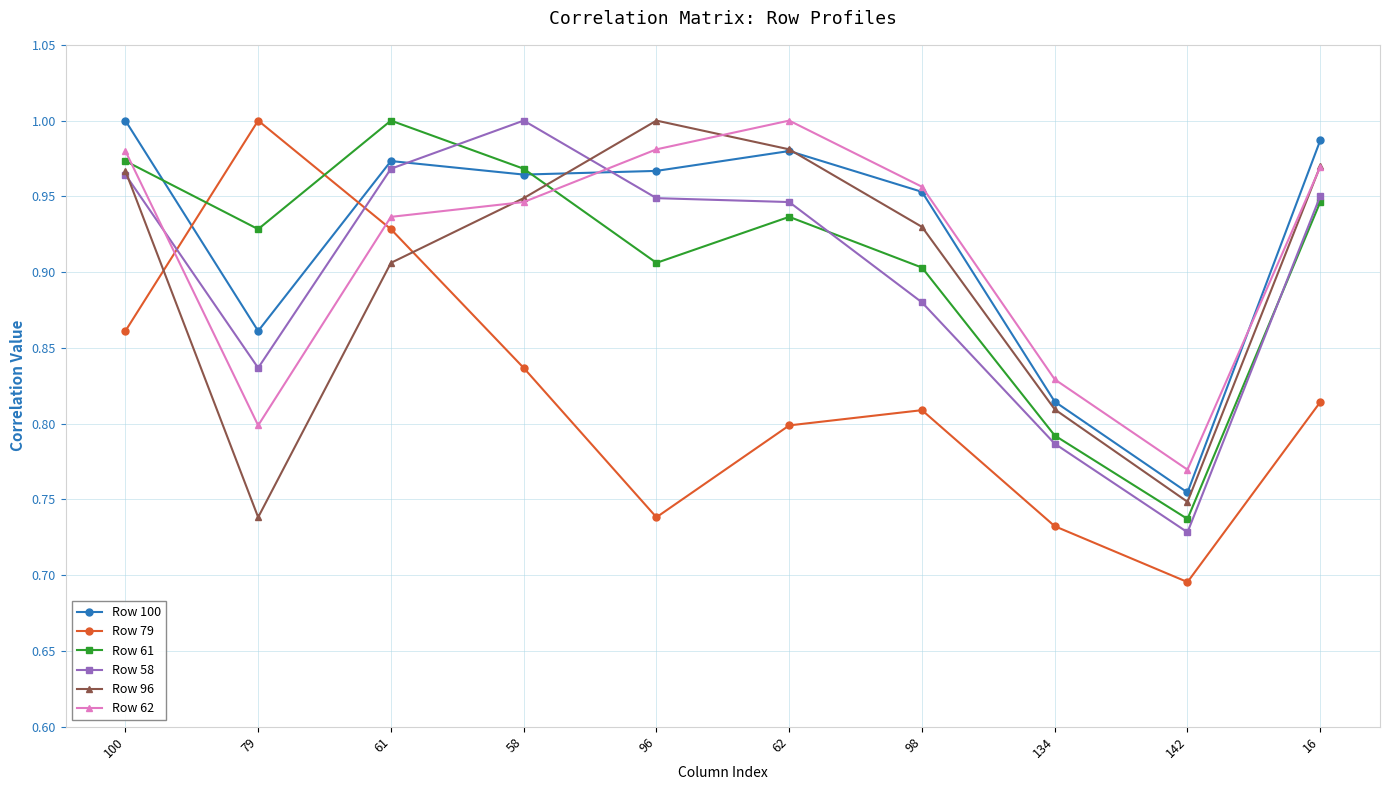

True or false: Row 58 has more than 2 points higher than both neighbors.

False